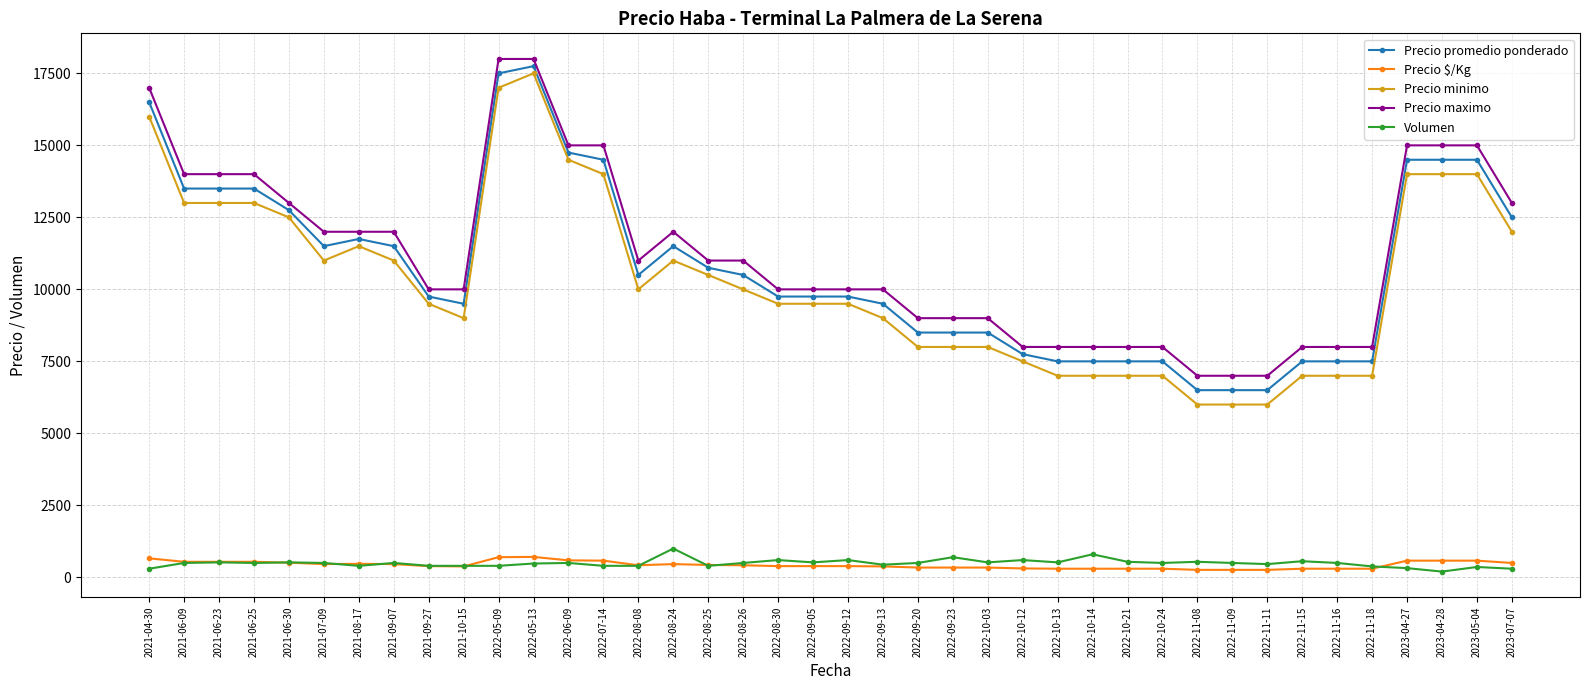

Does the chart display data point markers on the line(s)?

Yes